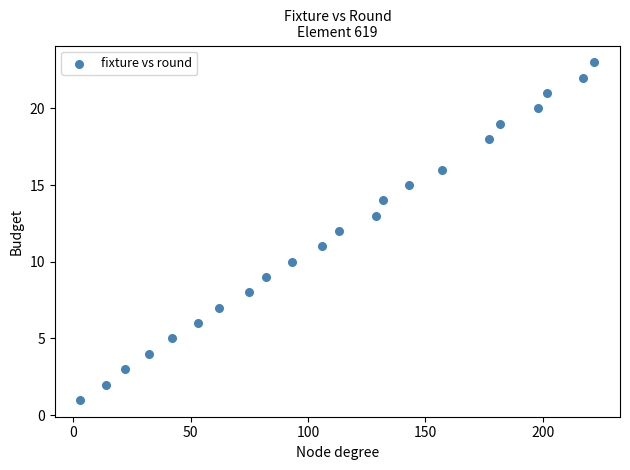

What is the range of X values (max minus min)?

219